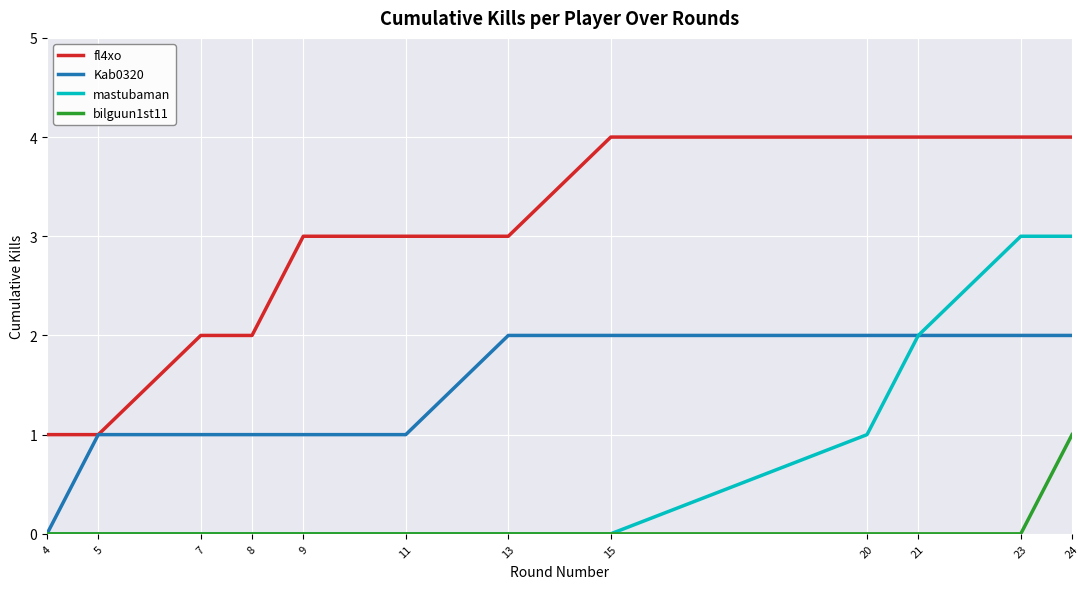

True or false: fl4xo and bilguun1st11 cross at least once.

False